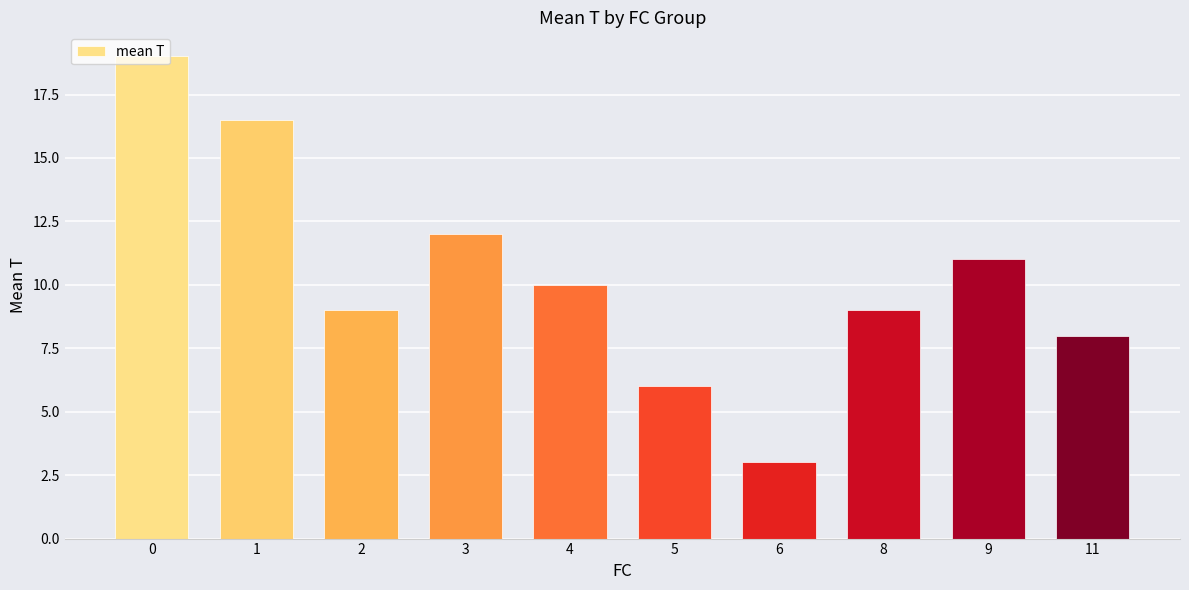

How many data points are less than 10?

5